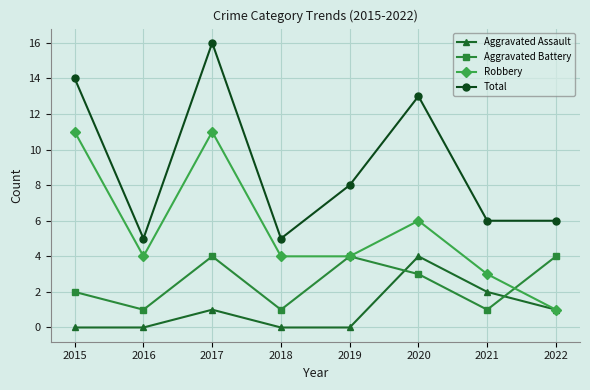

True or false: Aggravated Assault has a value of 1 at 2021.

False